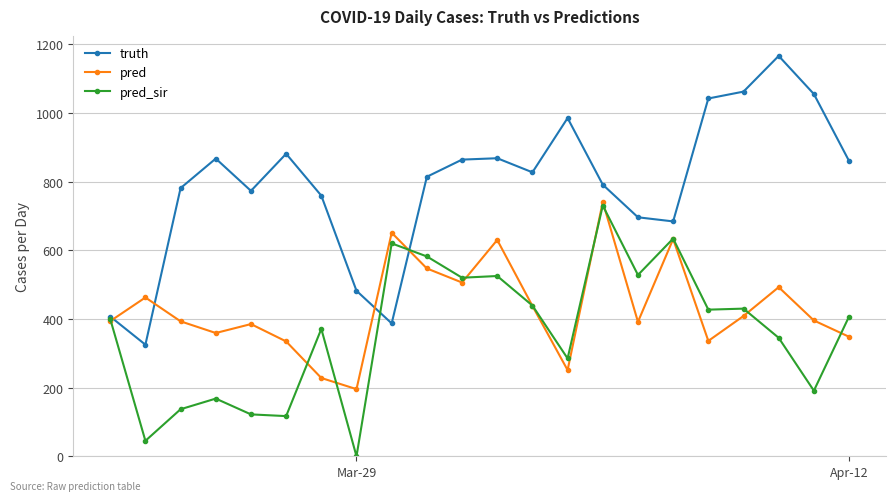

Which series has the largest total across all categories?

truth